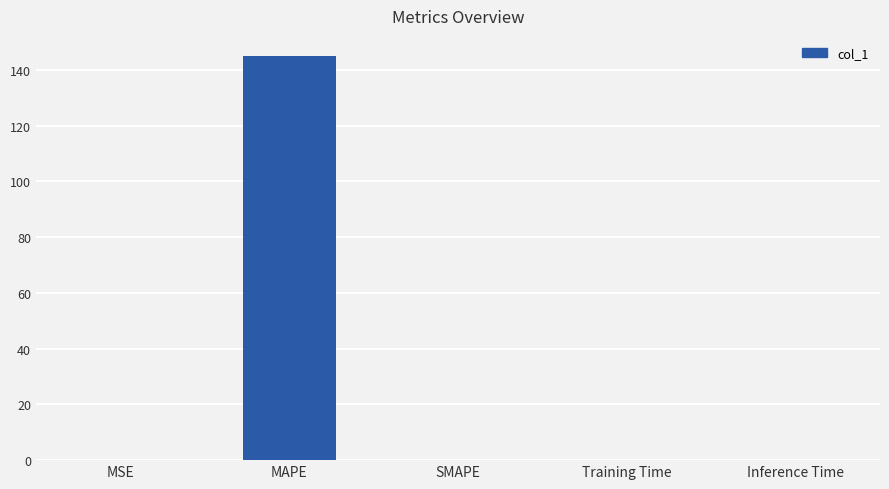

Are the bars horizontal?

No